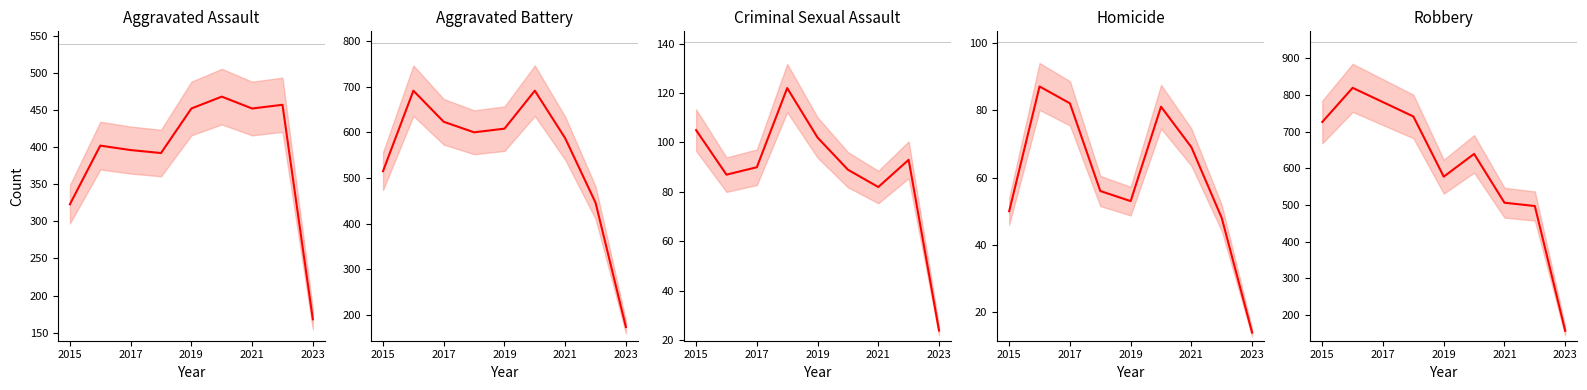

Which series has the largest total across all categories?

Robbery